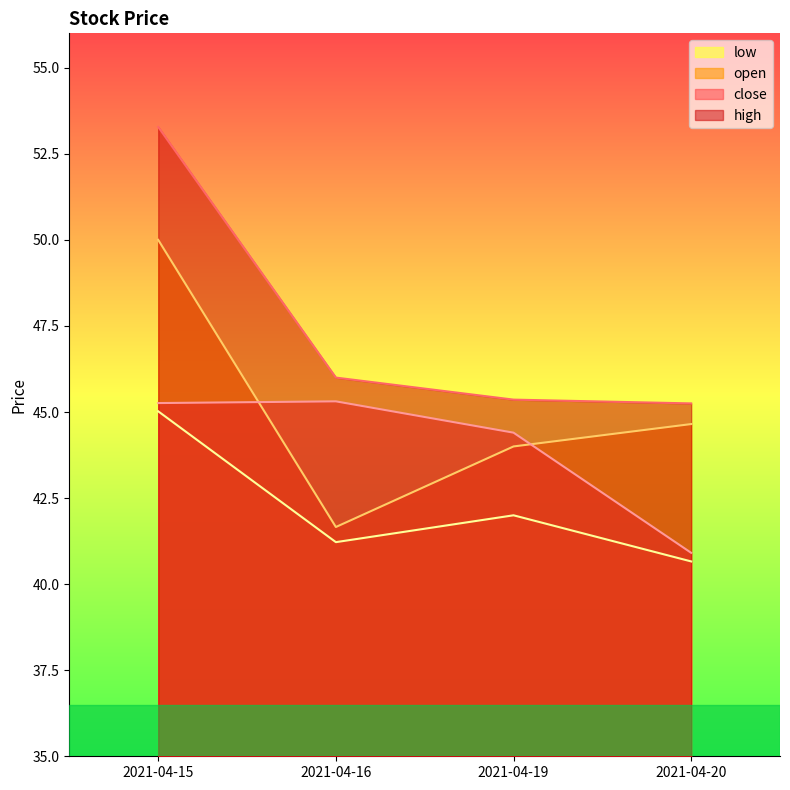

What is the sum of the high values at 2021-04-16 and 2021-04-19?

91.4